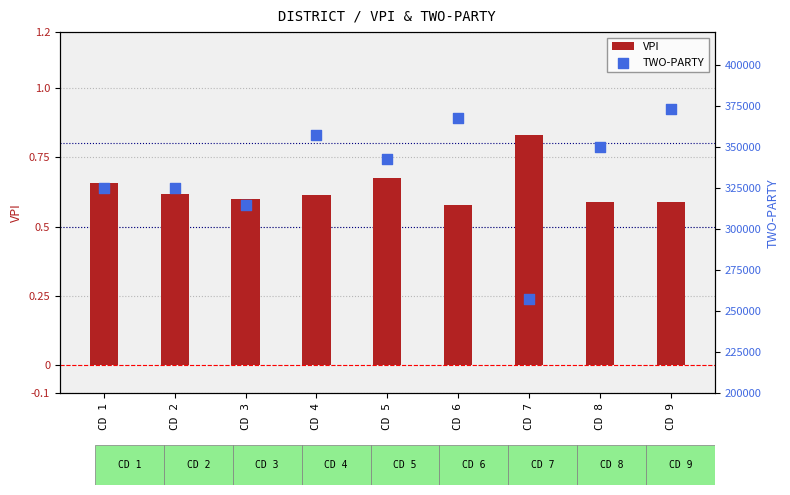

Which series contains the highest Y value?

TWO-PARTY